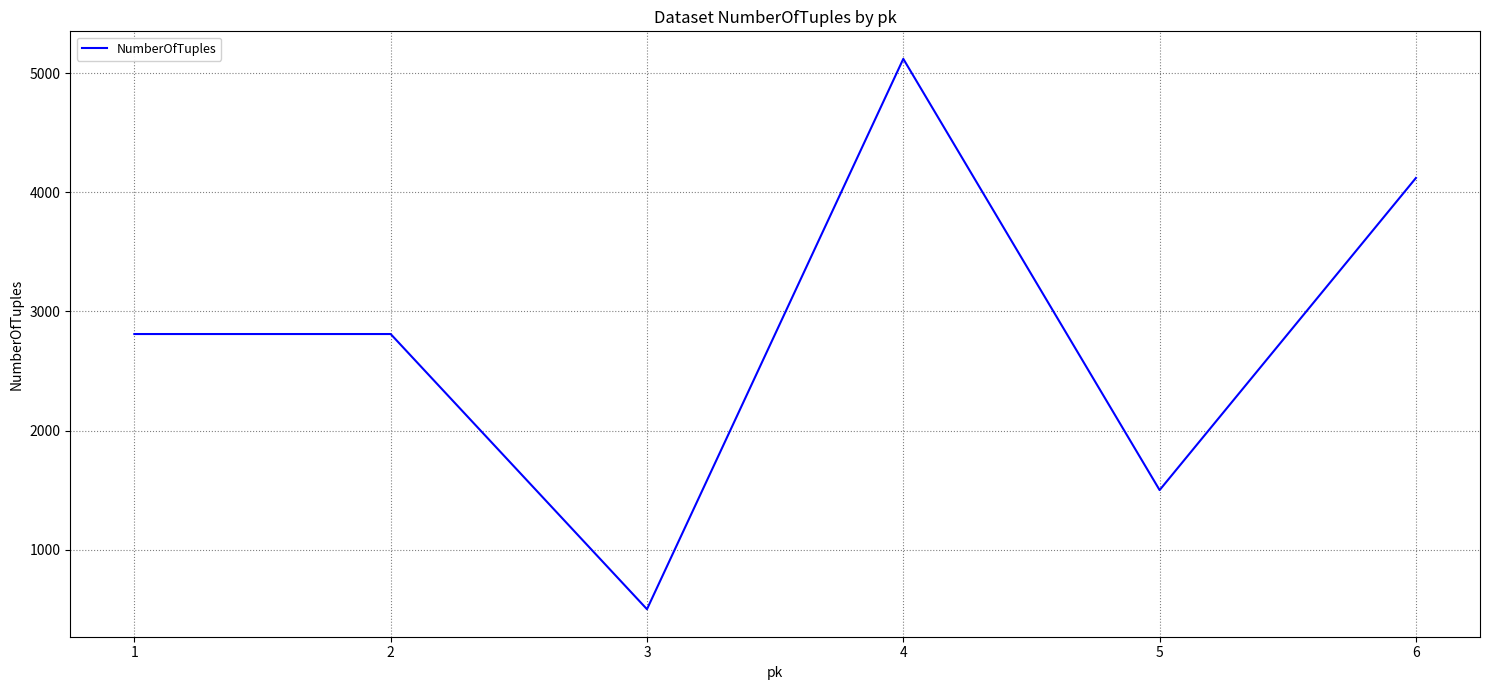

What is the sum of all values?

16860